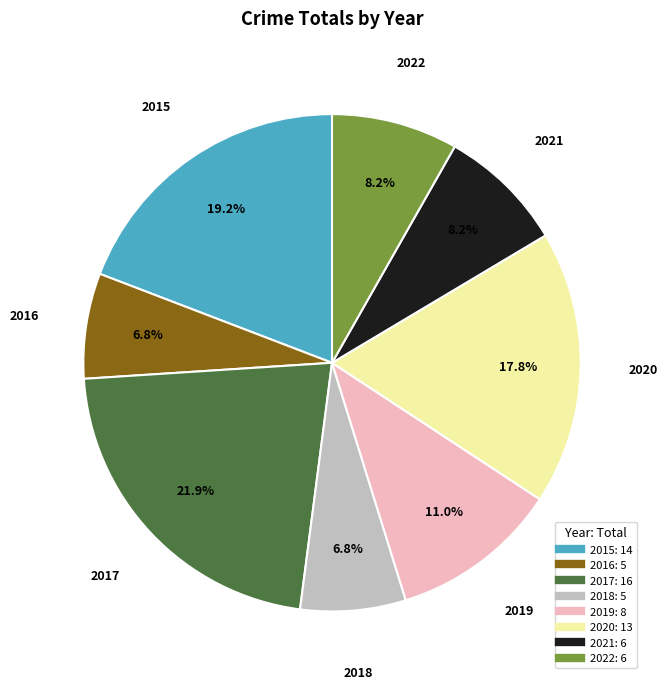

Approximately how many times larger is the value at 2022 compared to 2015?

0.4